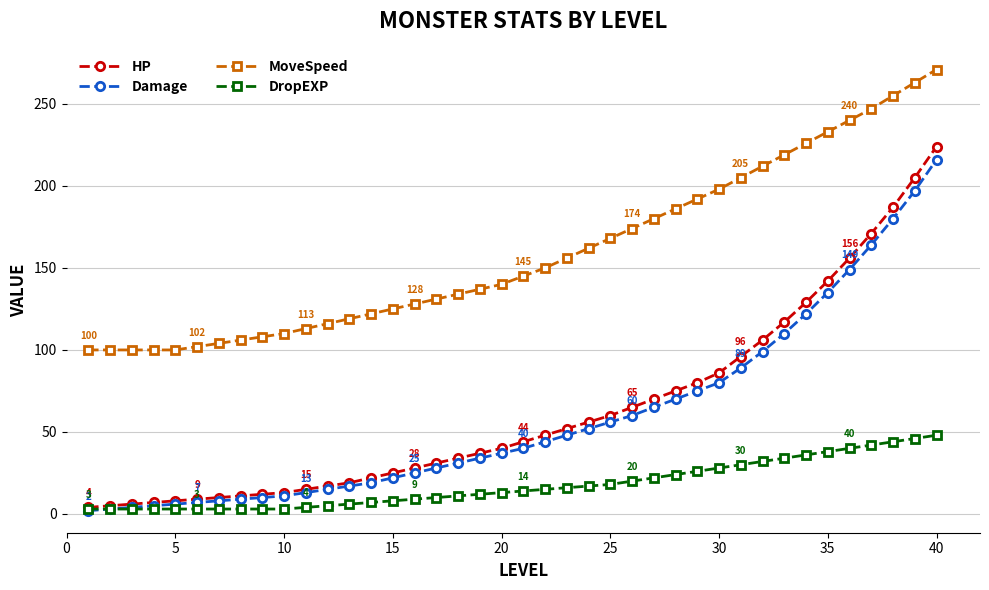

What is the maximum value for Damage?

216